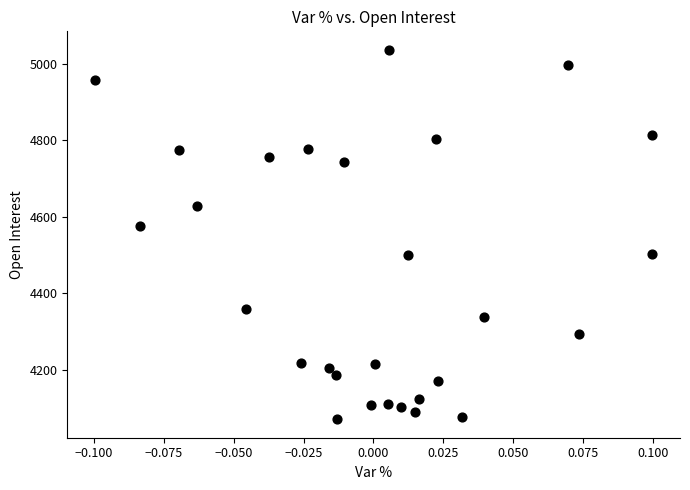

What is the range of Y values (max minus min)?

966